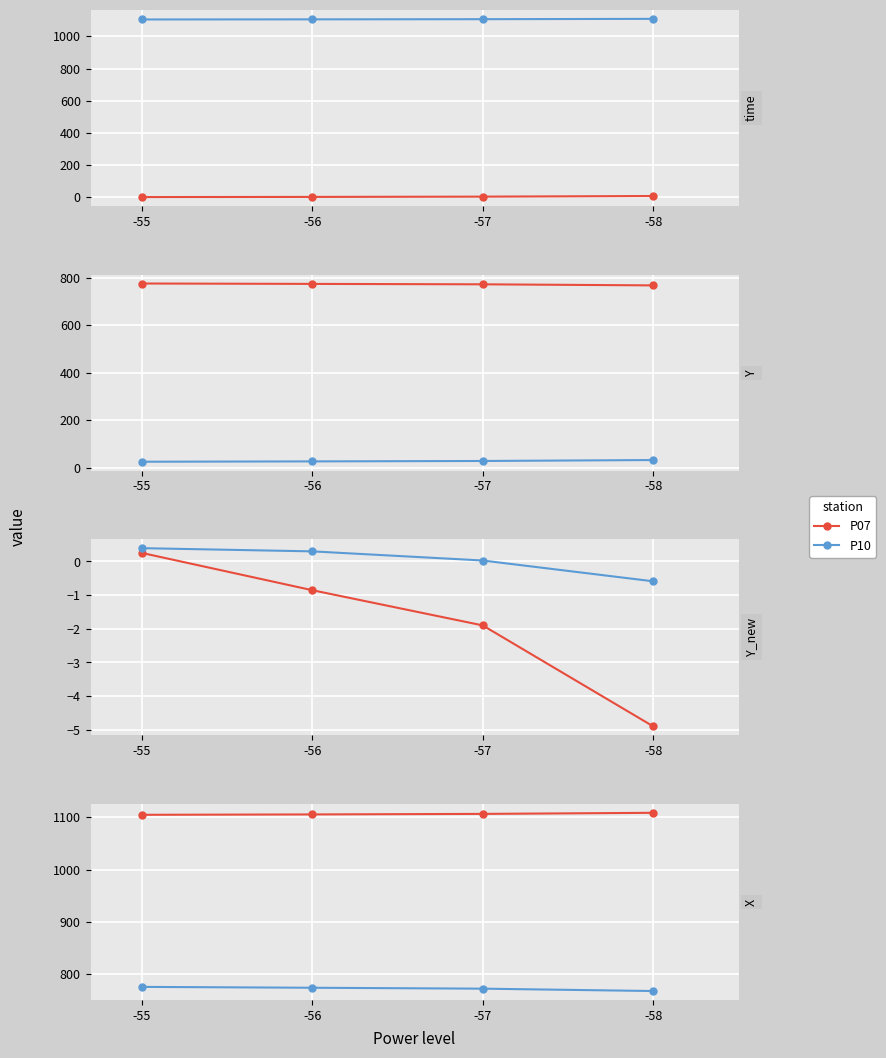

At which label does P07 first exceed 1106?

-57